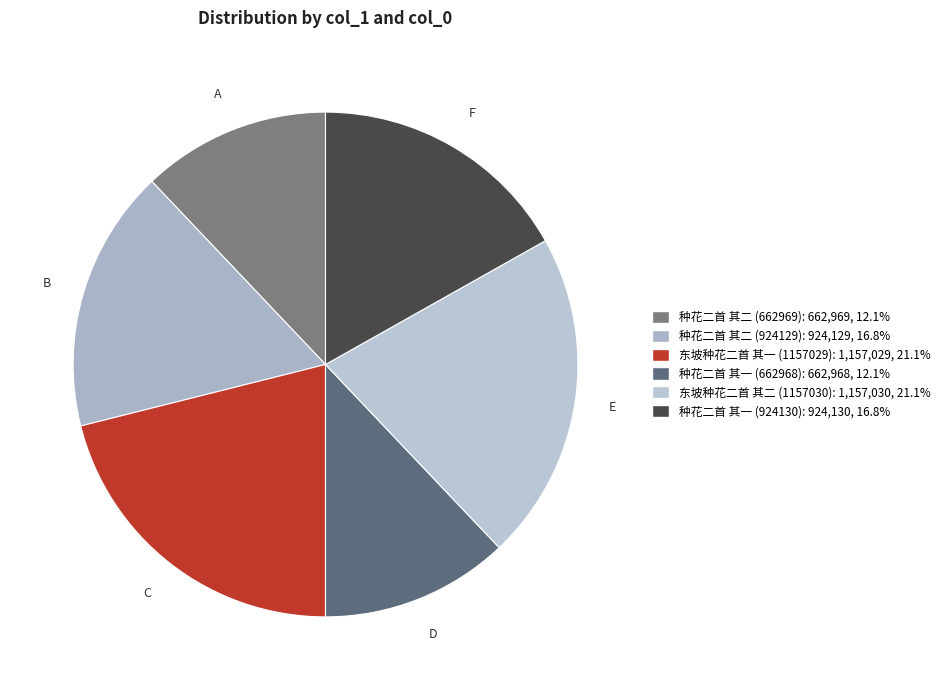

Do 东坡种花二首 其二 and 种花二首 其二 (924129) together represent more than half of the pie?

No